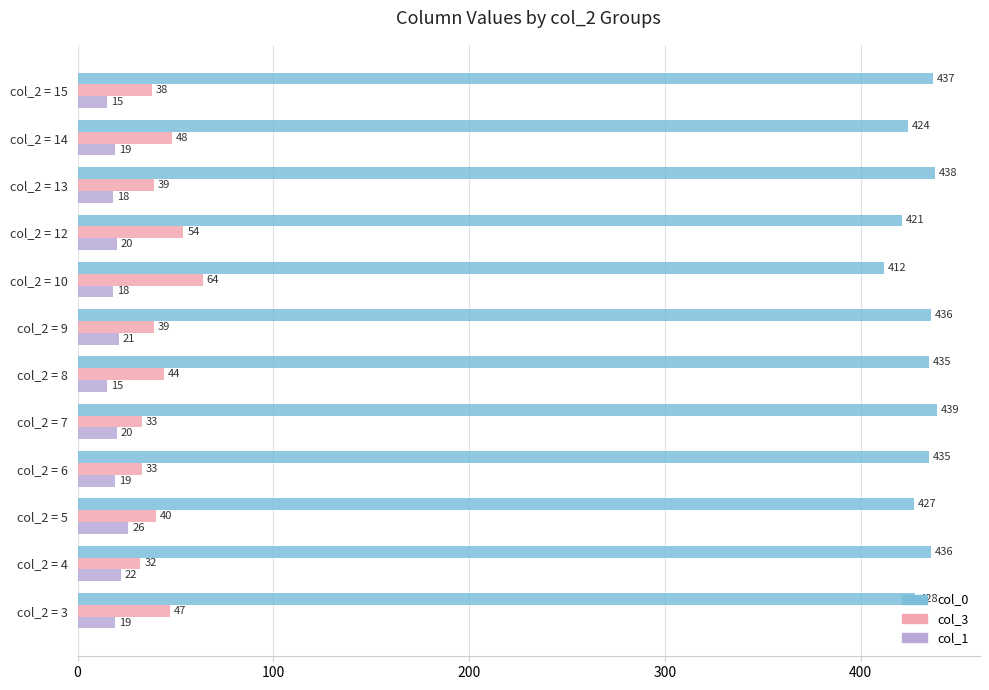

What is the approximate value of col_3 at col_2 = 3?

47